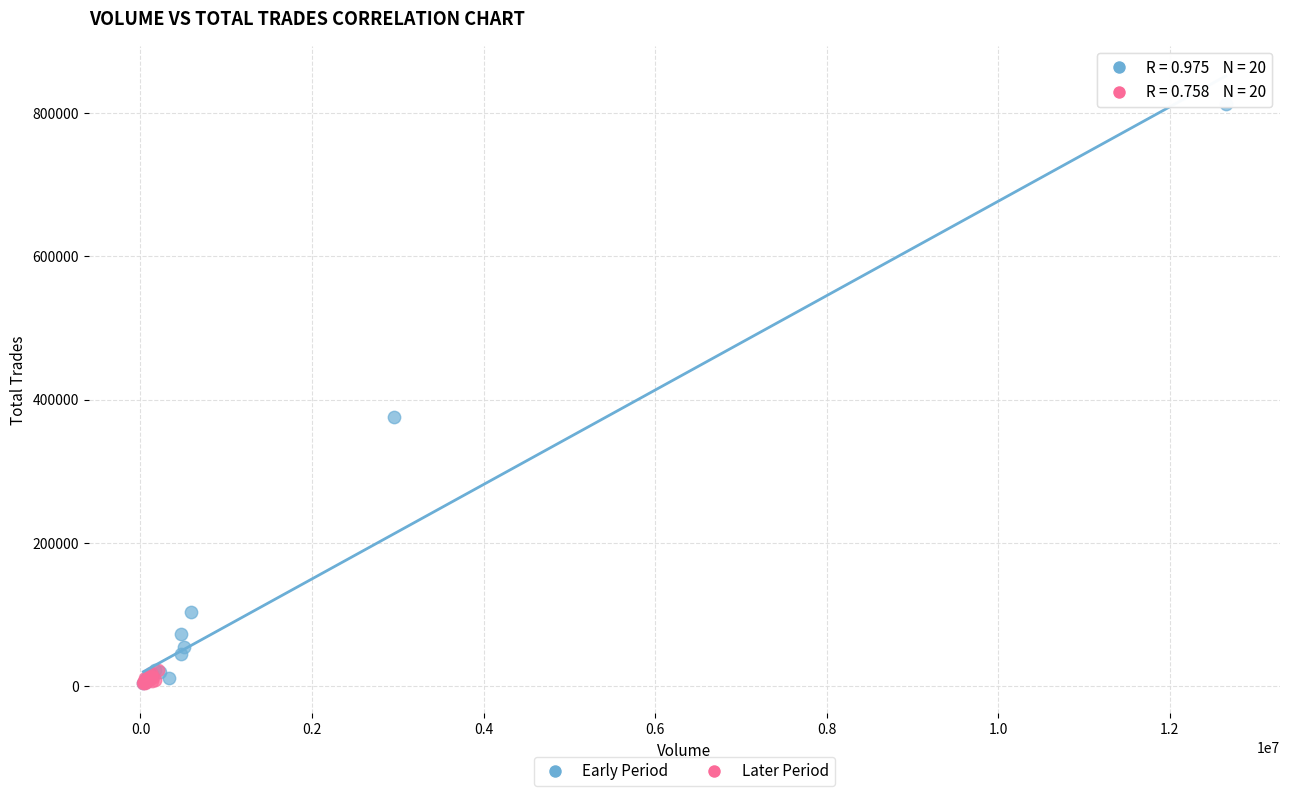

Which series has the largest Y range (max minus min)?

Early Period